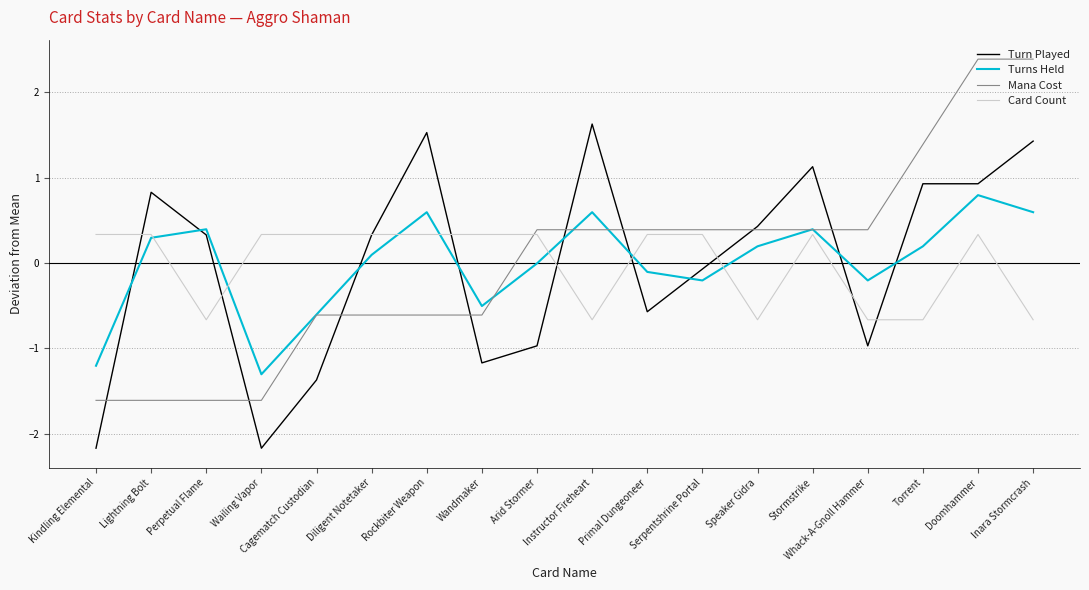

What is the difference between the second highest and minimum values in the Mana Cost series?

4.0